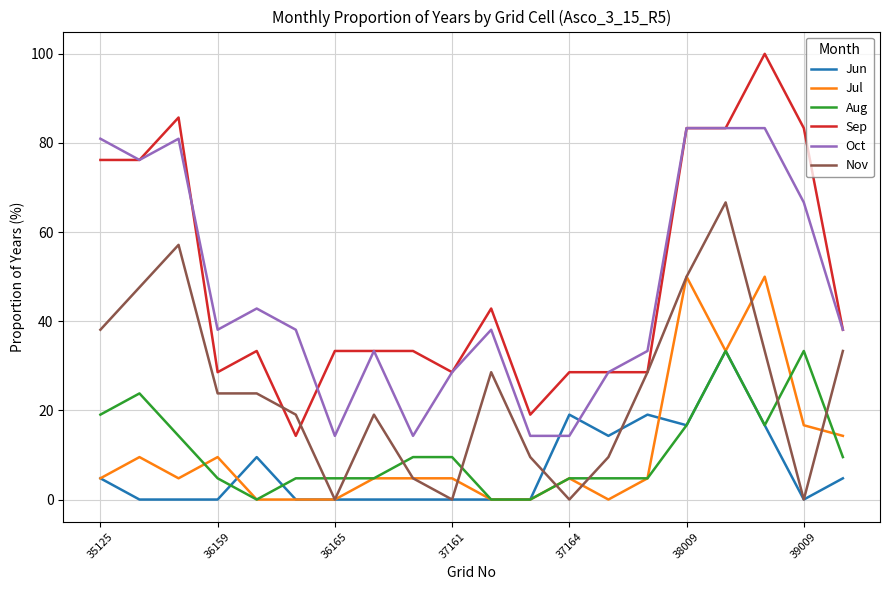

How many times do Oct and Jun cross each other?

2